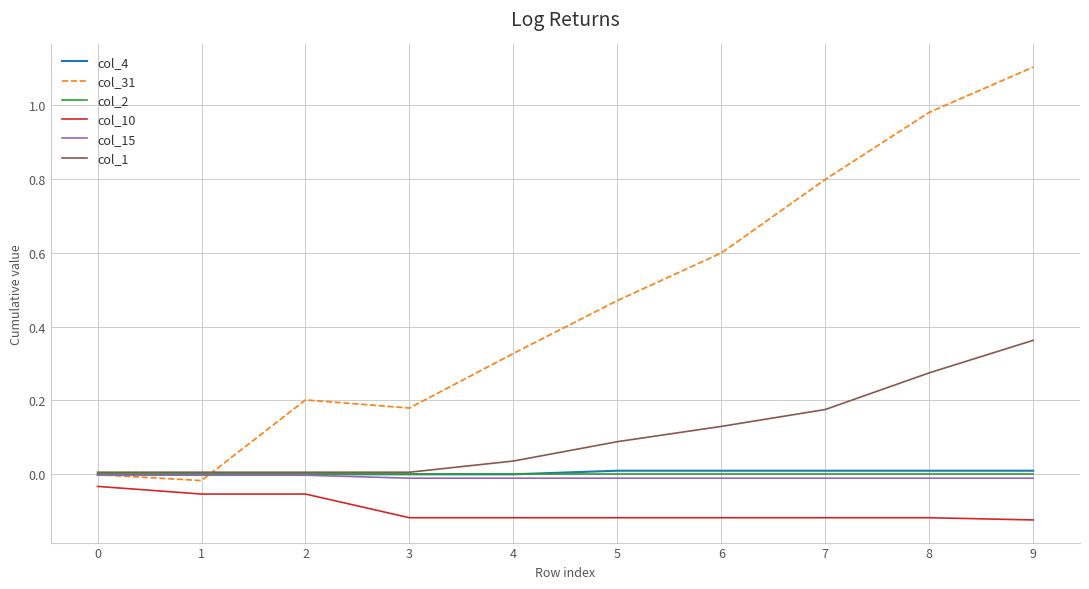

Which series has the largest range (max minus min)?

col_31